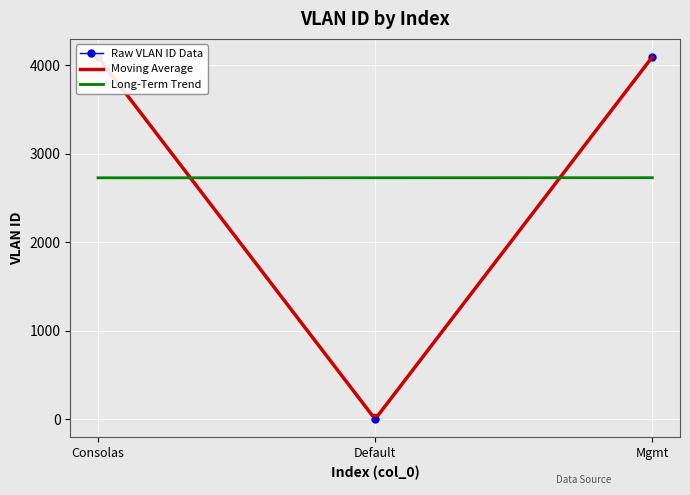

What is the highest value of the Raw VLAN ID Data series?

4095